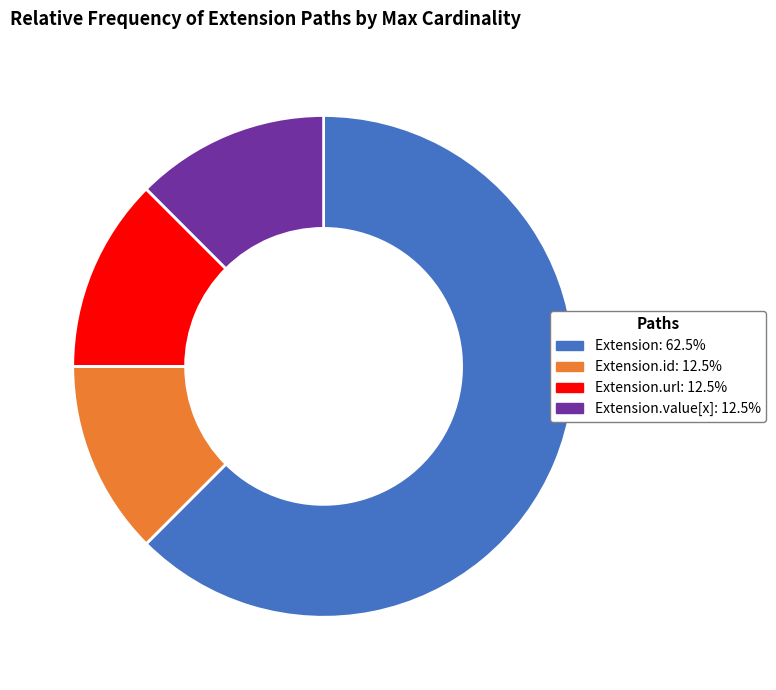

Does any single category account for the majority?

Yes